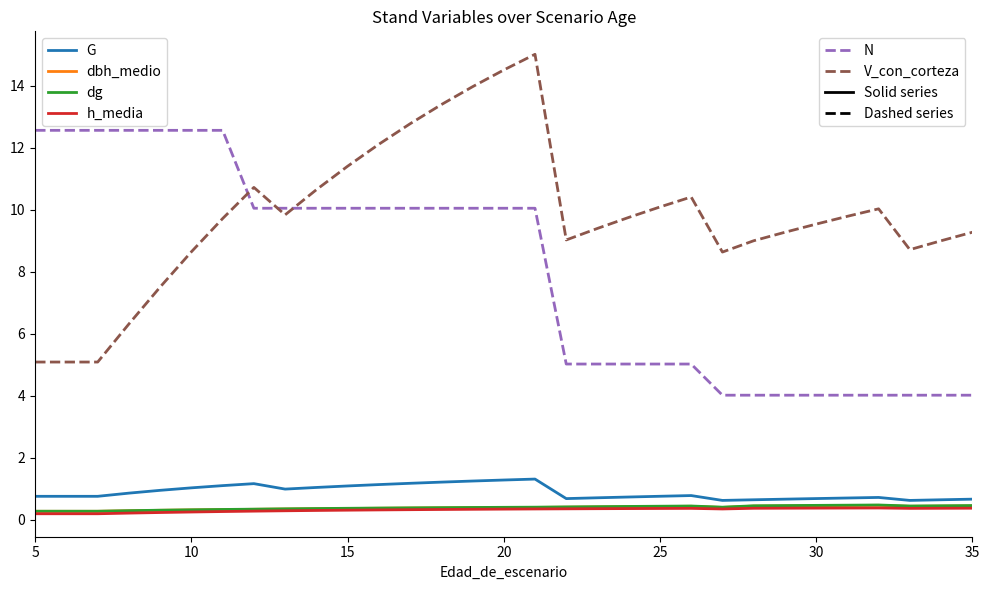

What is the maximum value shown in the chart?

15.0